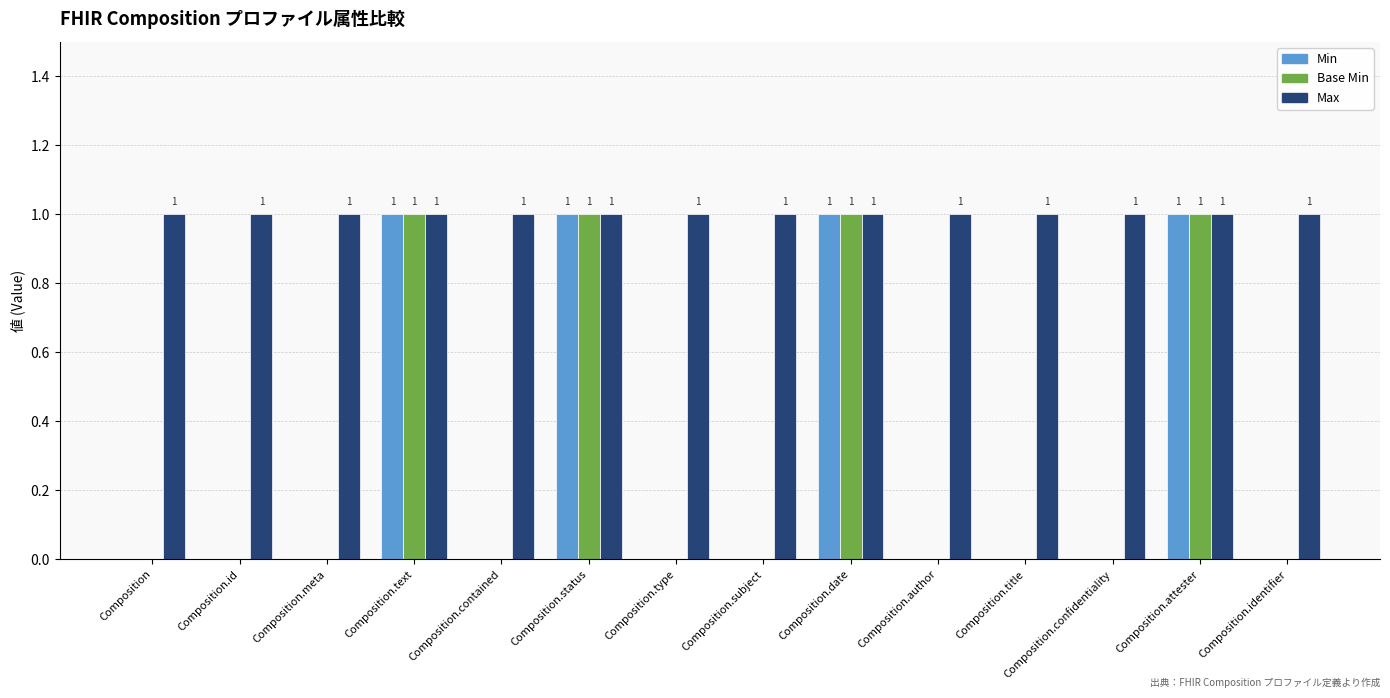

What is the sum of the Max values at Composition.contained and Composition.date?

2